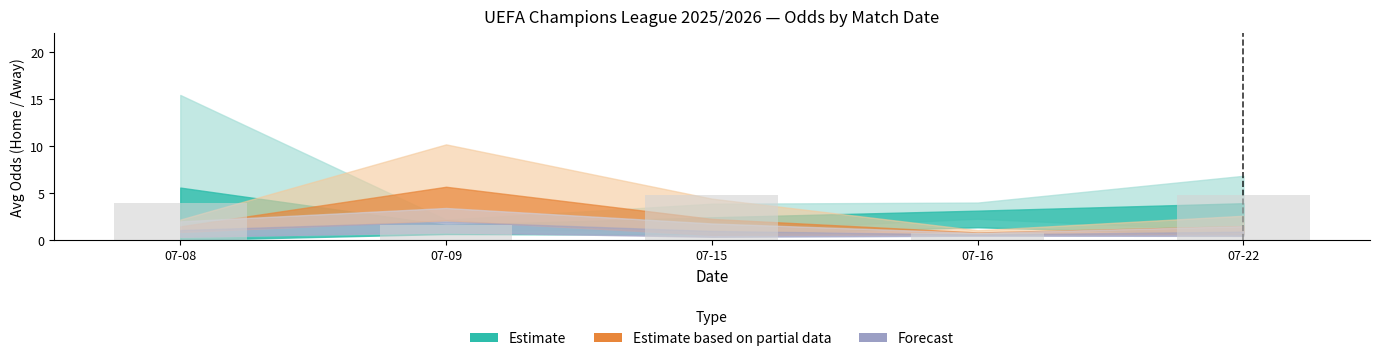

Is it true that the value at 07-15 is 4.8?

True